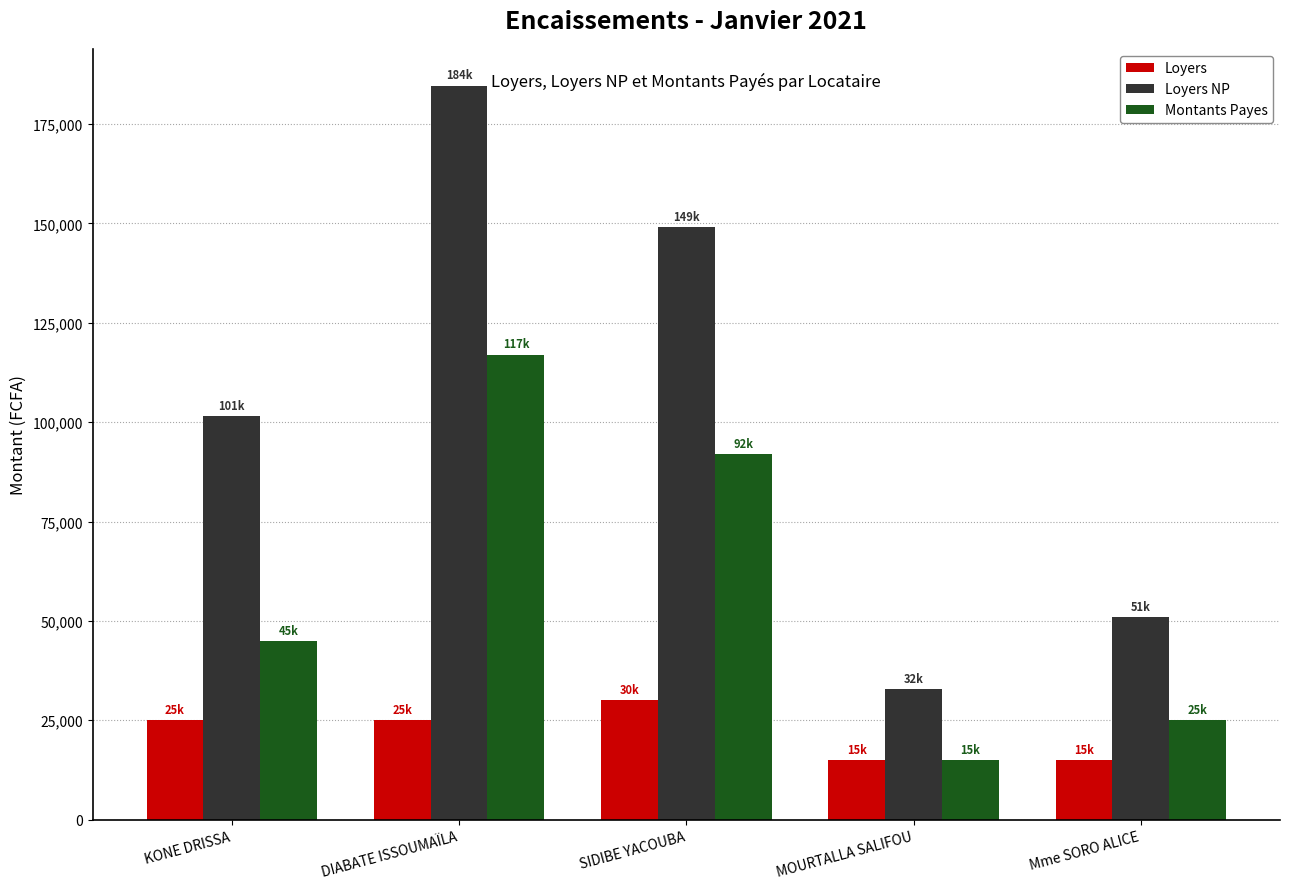

At which label is Loyers NP closest to 108800?

KONE DRISSA